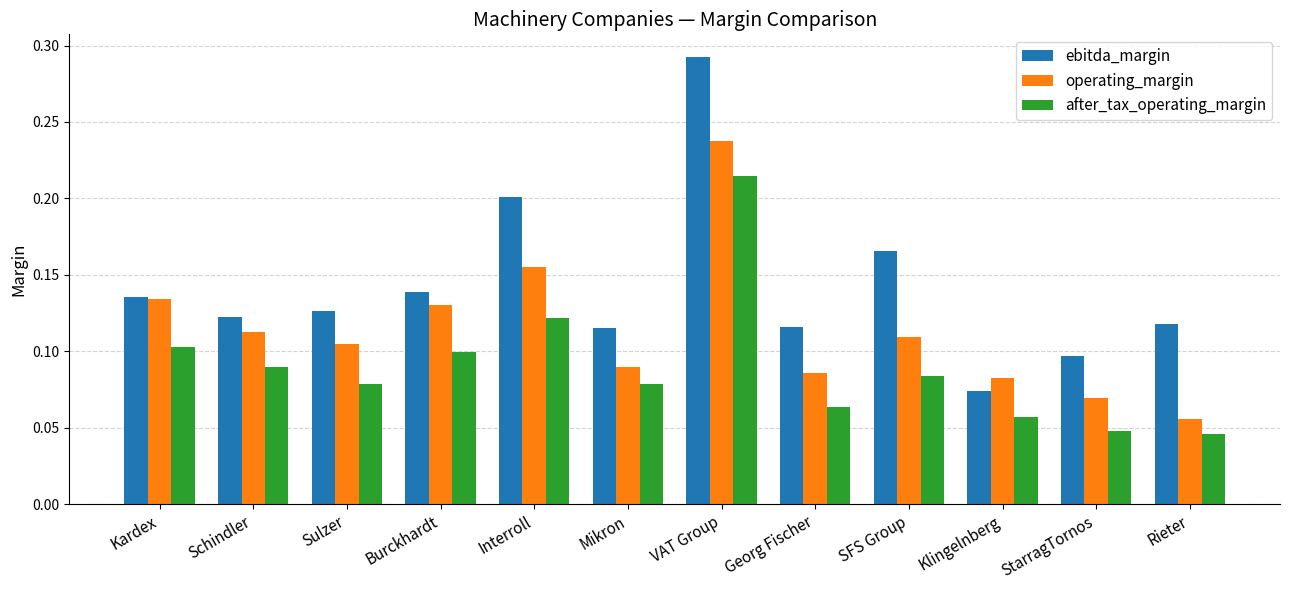

Which category has the highest value across all series?

VAT Group